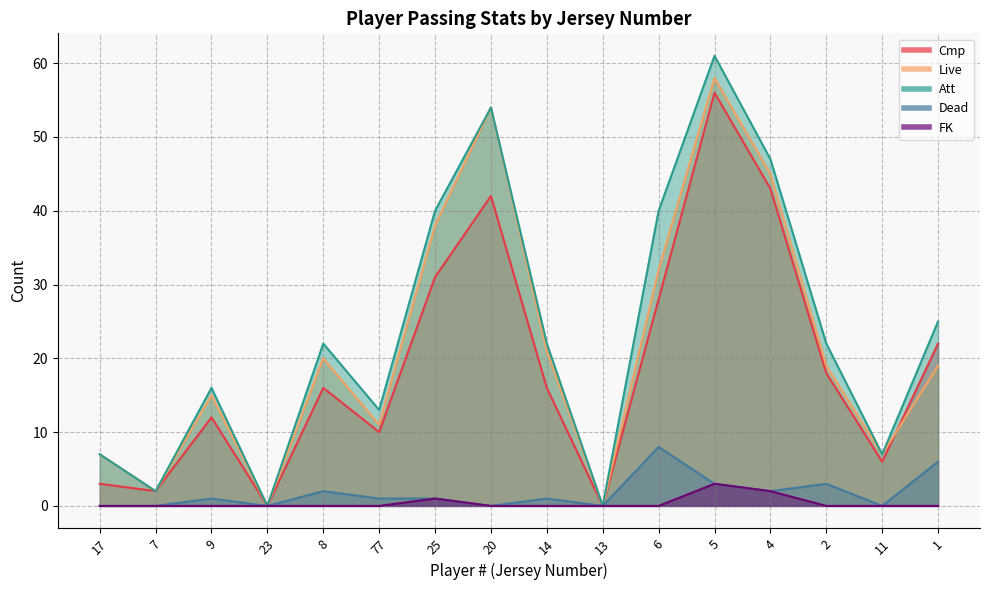

How many interior local valleys does the Dead series have?

5